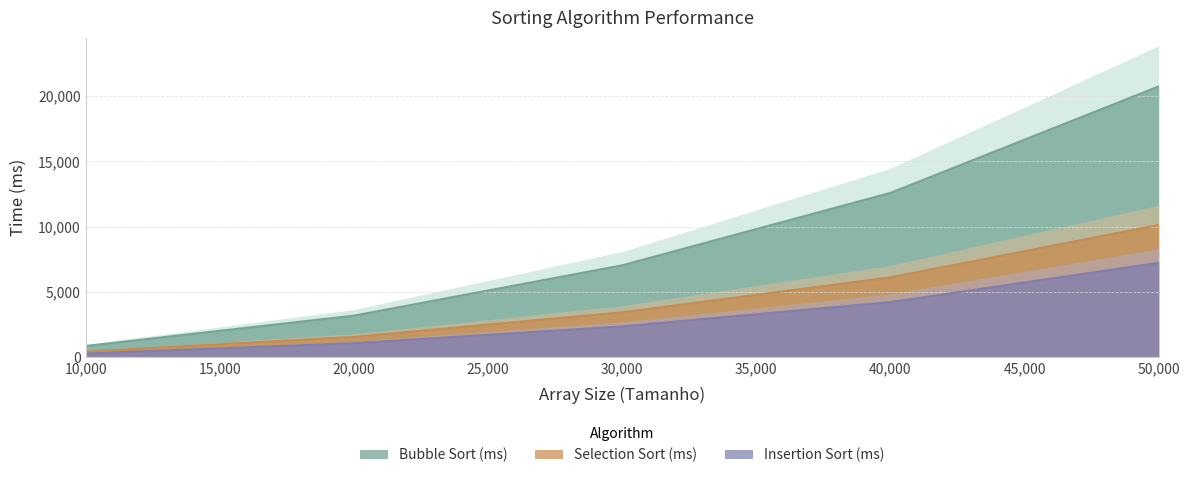

Rank the series by their maximum value, from highest to lowest.

Bubble Sort (ms), Selection Sort (ms), Insertion Sort (ms)